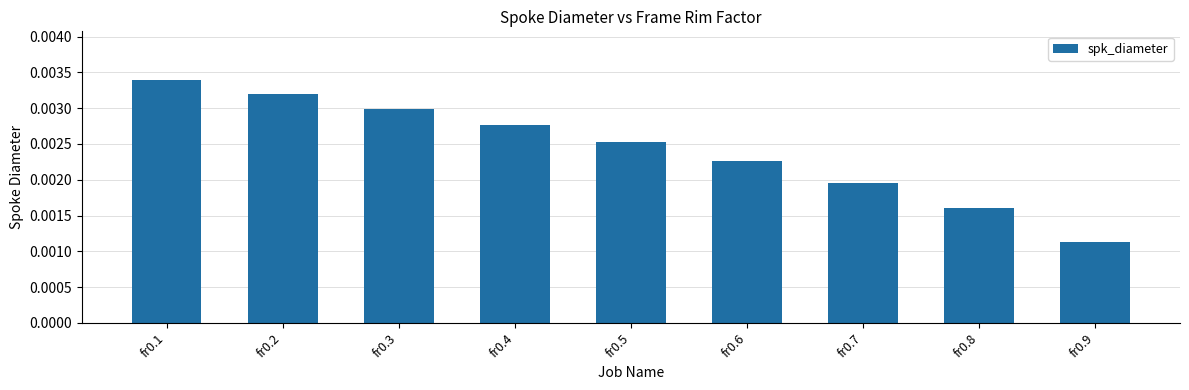

At which label is the value closest to 0?

fr0.9